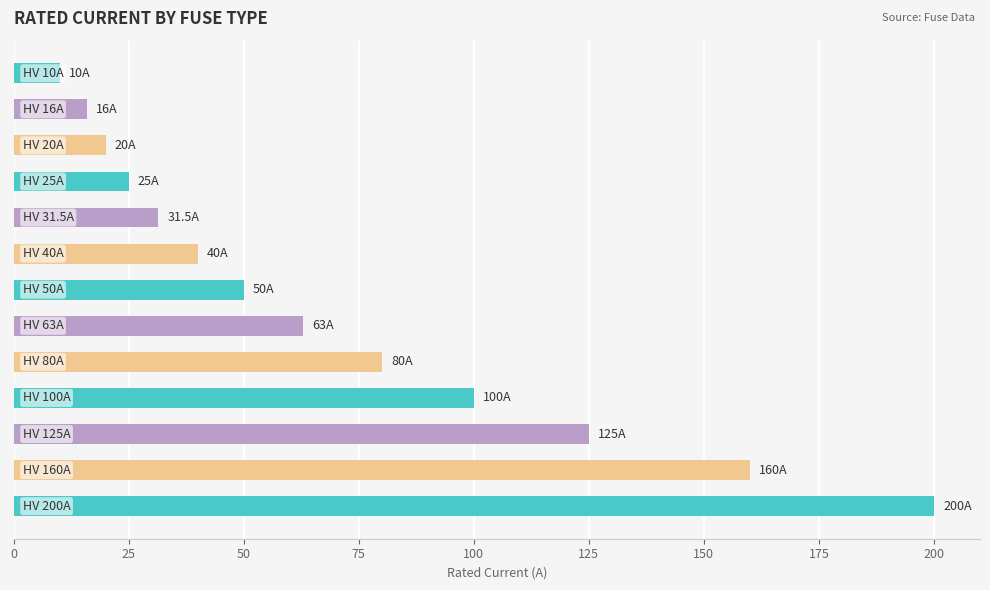

What is the average value?

70.8